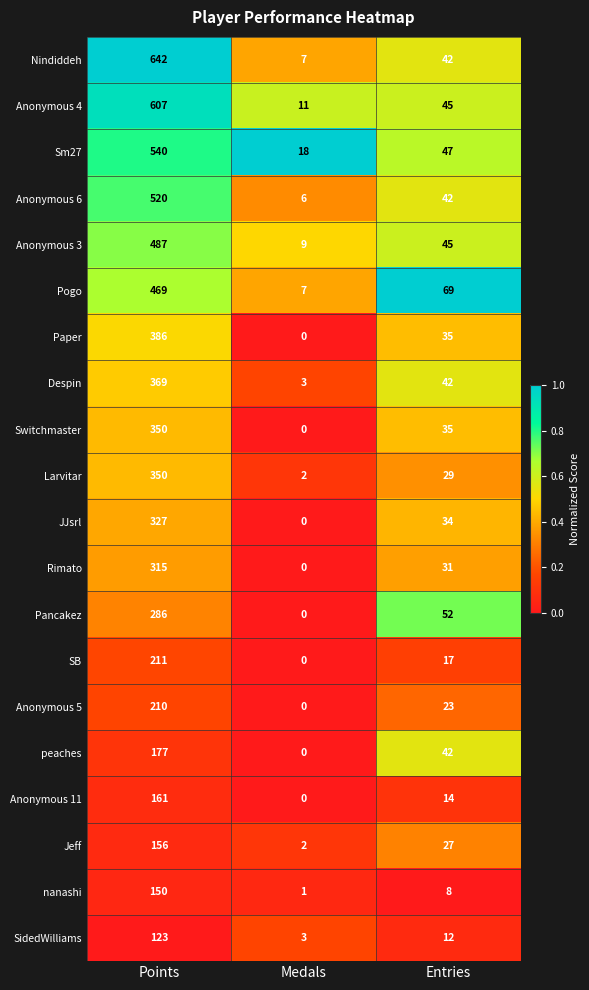

At how many categories does at least one series exceed 0?

3